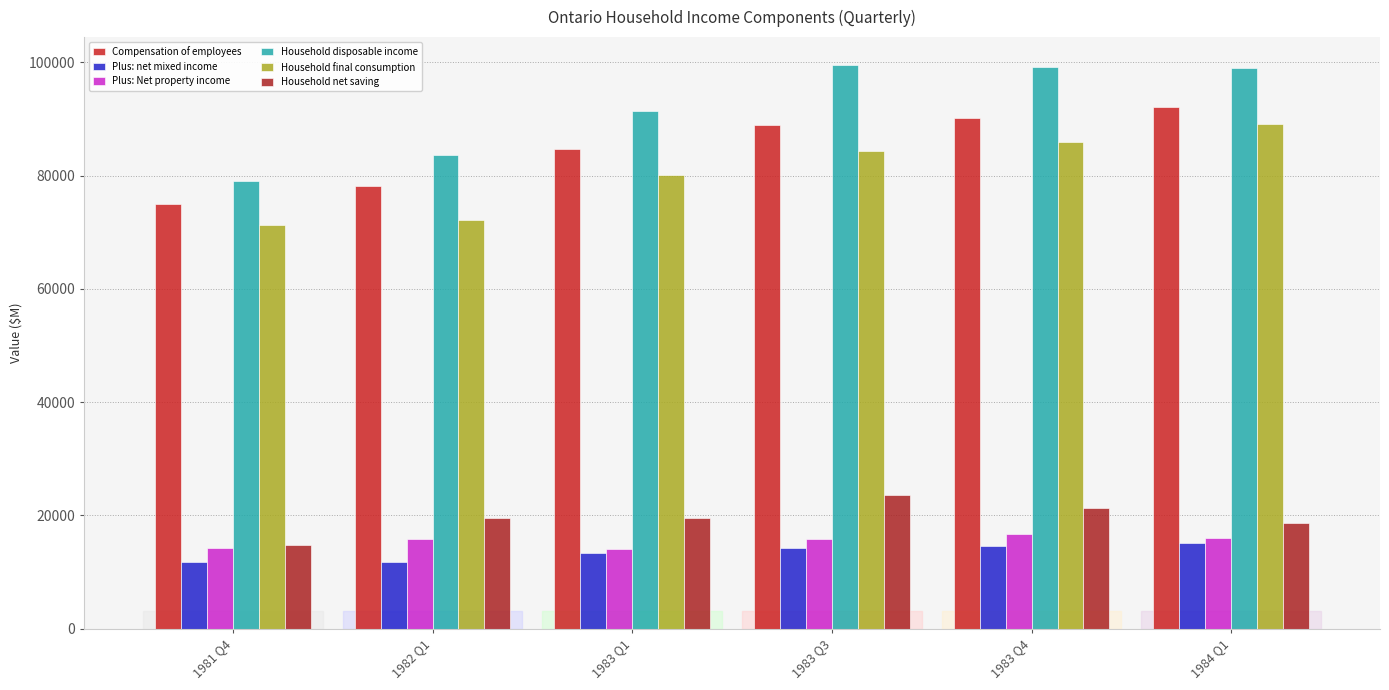

Is it true that Household final consumption equals 46746 at 1983 Q3?

False